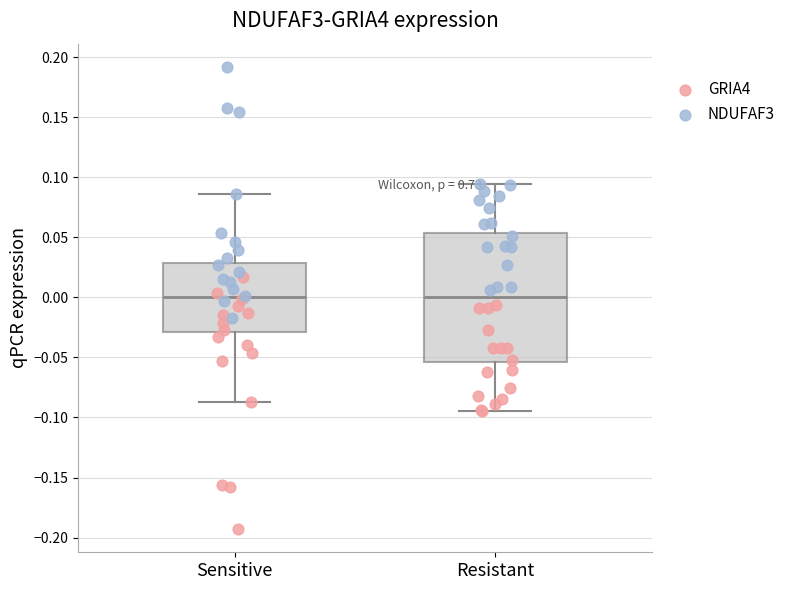

Reading left to right, read every box against the y-axis: the position of its median line, the range the box covers, and the ends of its whiskers. The values are not printed on the chart, so give them approximately, as read against the axis.

Sensitive: median 0.000, box -0.030 to 0.030, whiskers -0.085 to 0.085
Resistant: median 0.000, box -0.055 to 0.055, whiskers -0.095 to 0.095